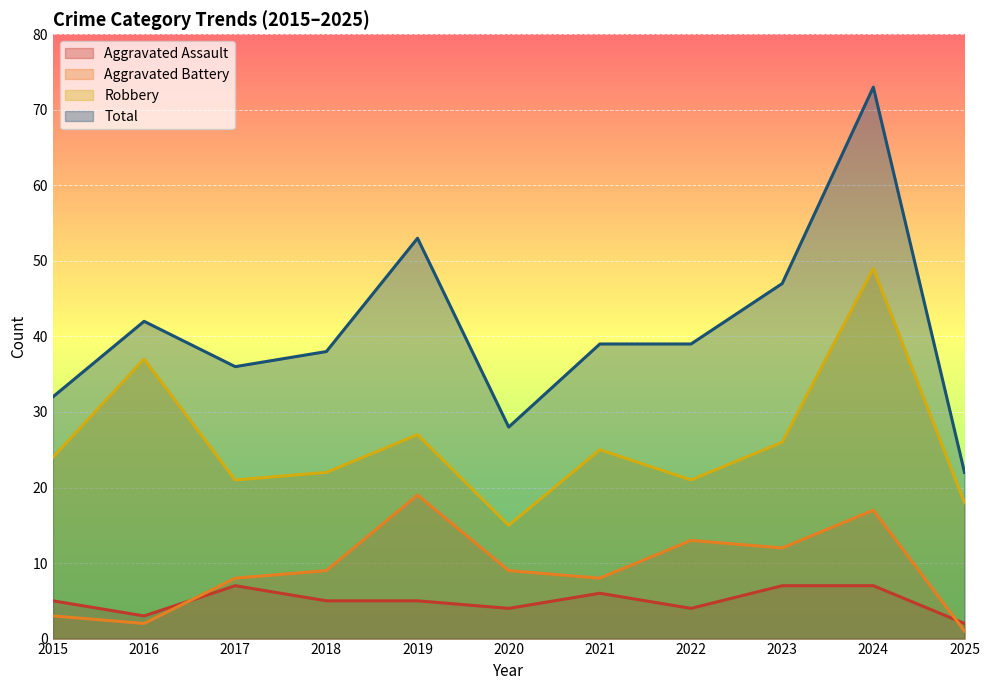

What are all the series names shown in the legend?

Aggravated Assault, Aggravated Battery, Robbery, Total